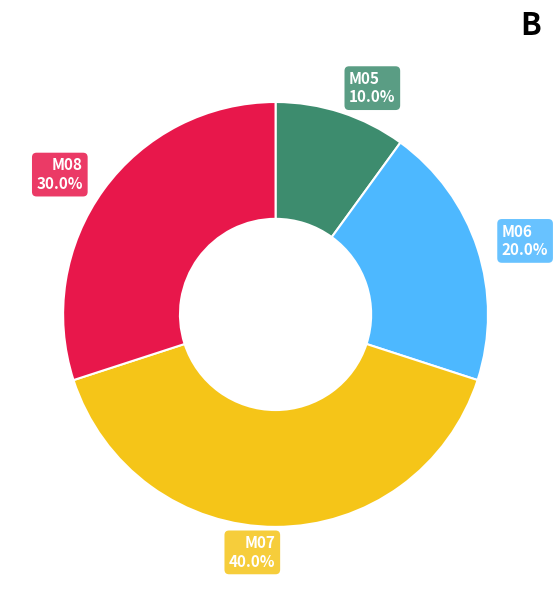

Does M06 represent more than half of the total?

No